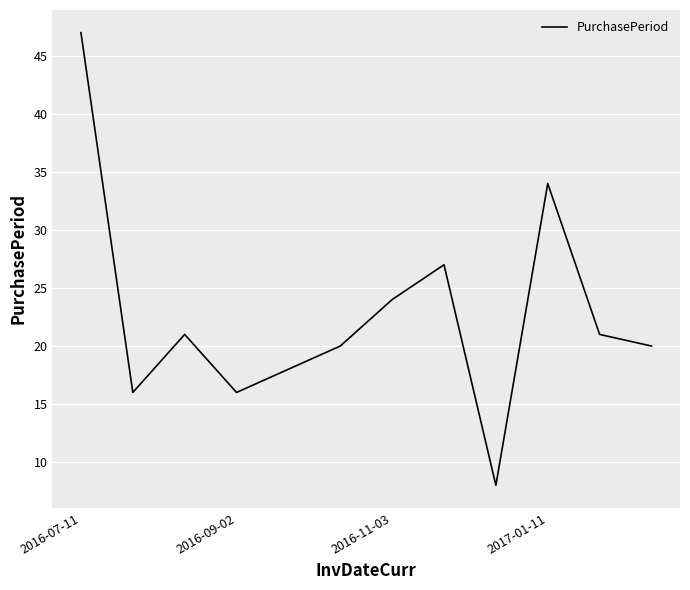

What is the minimum value shown in the chart?

8